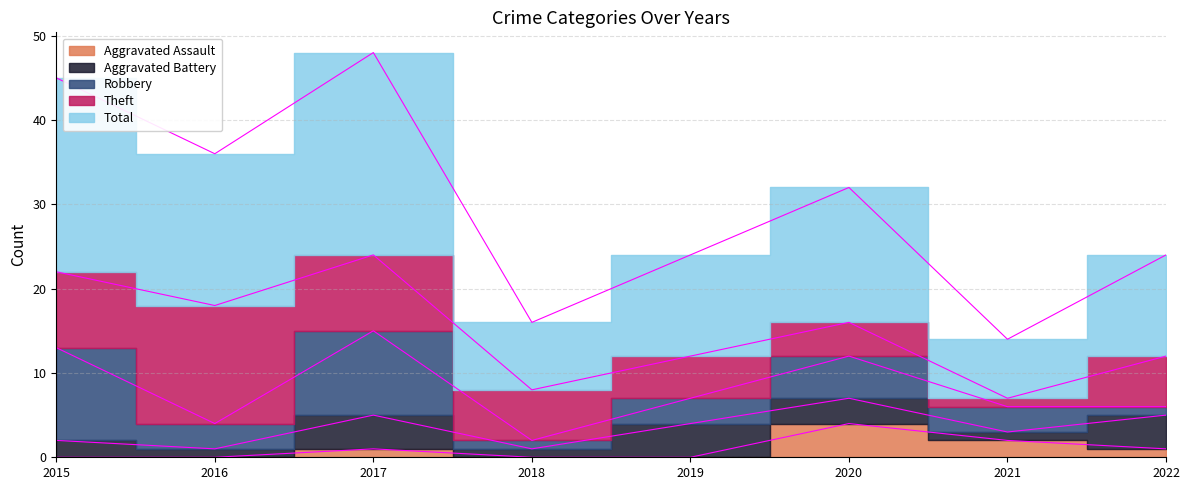

Is the value of Total at 2022 greater than the value of Theft at 2019?

Yes